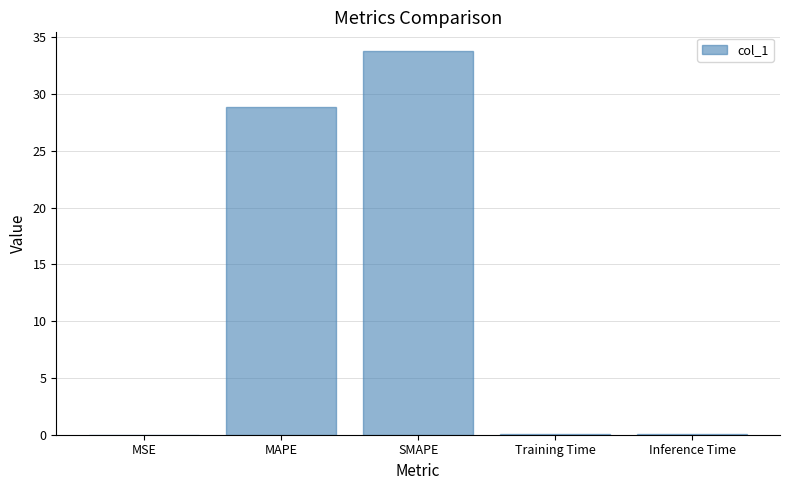

What is the greatest value displayed?

33.7